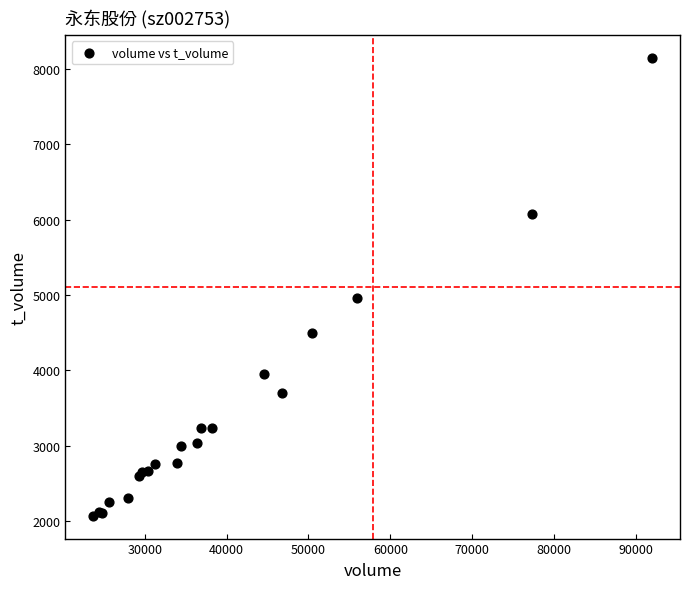

What Y value in the scatter plot is closest to 5106?

4959